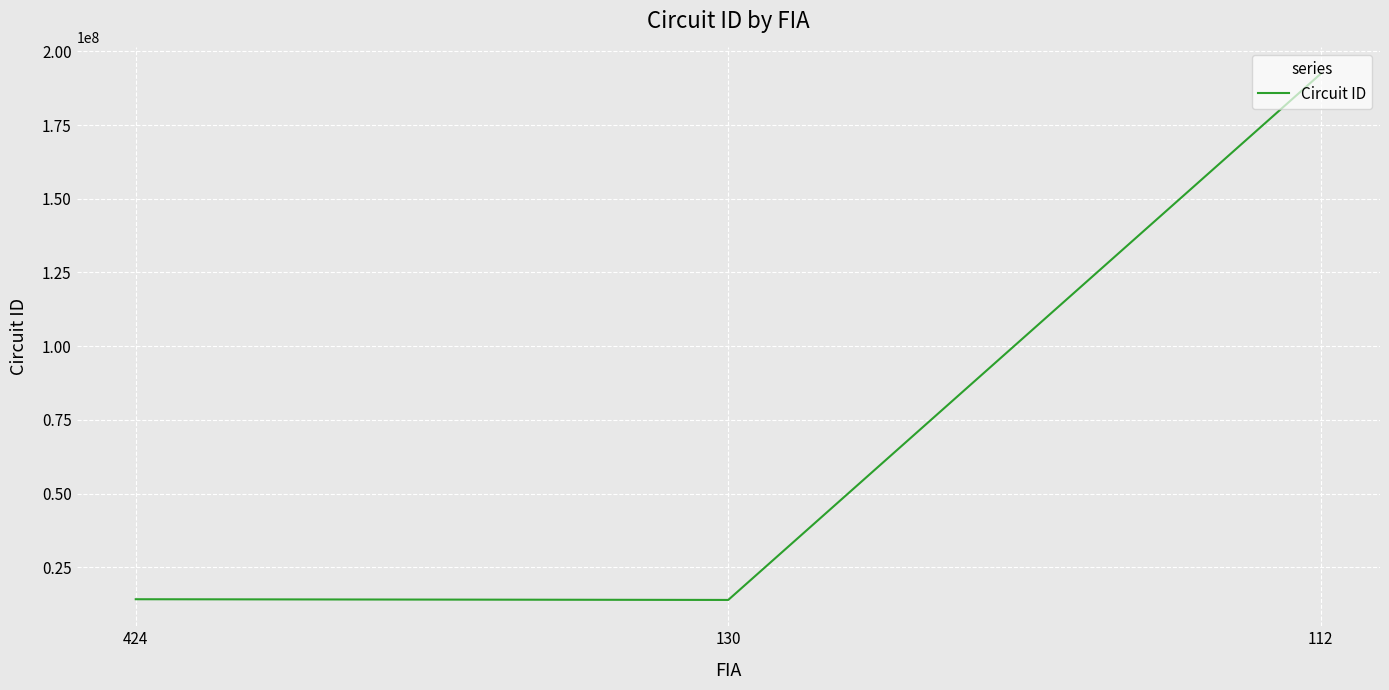

What is the difference between the values at 130 and 424?

240003